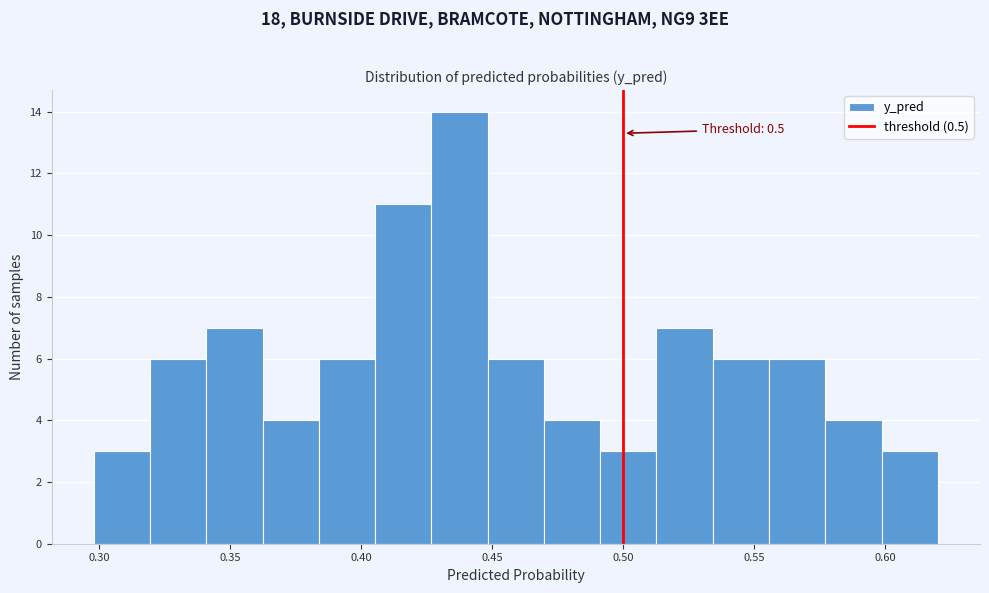

Which range on the x-axis has the tallest bar?

0.425 to 0.450